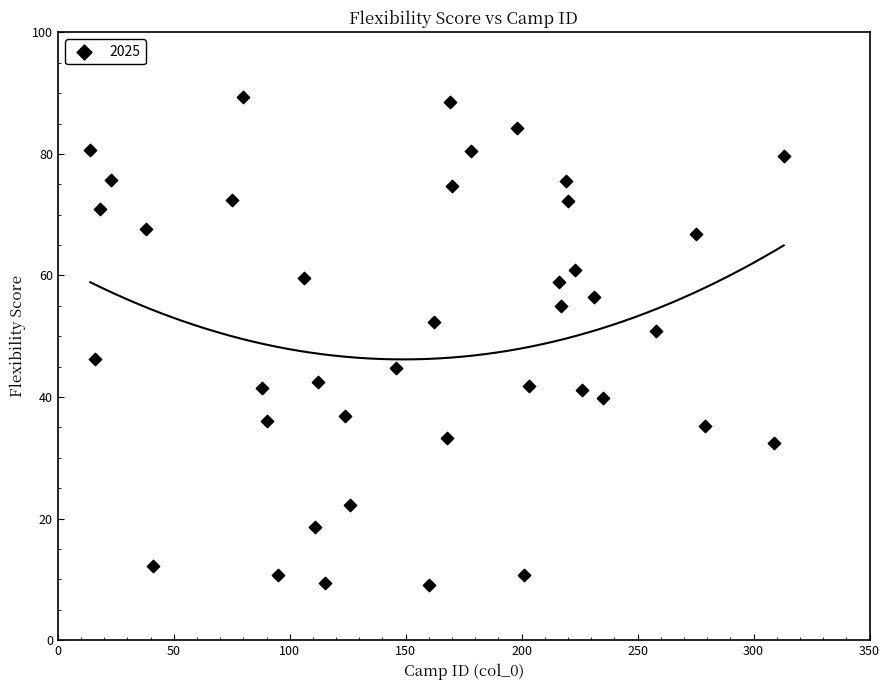

What is the range of X values (max minus min)?

299.0